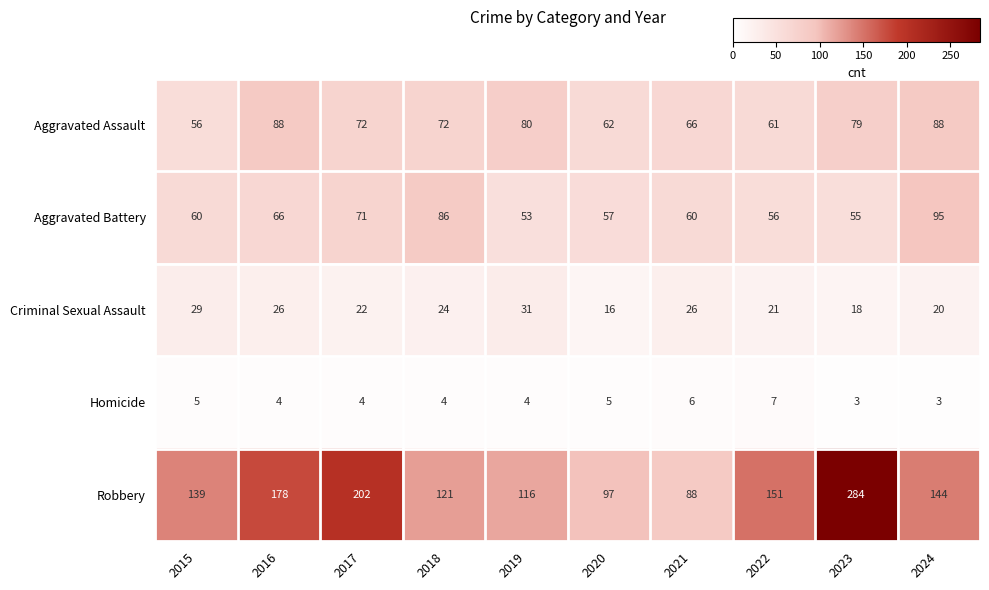

Which category has the highest value across all series?

2023